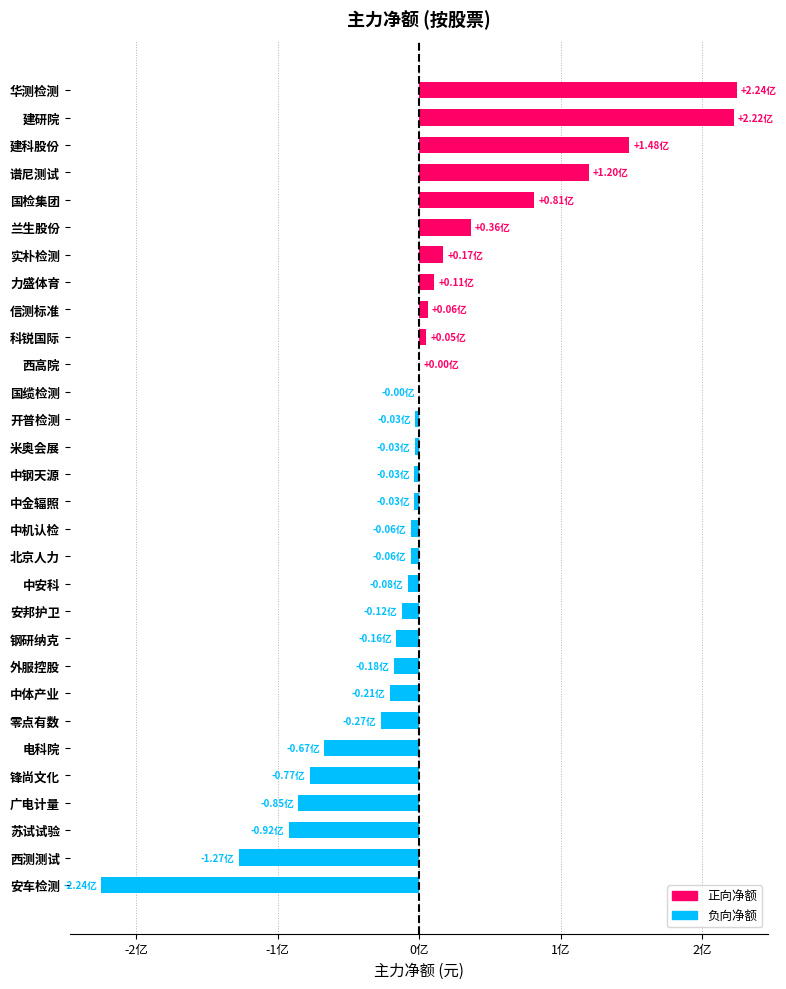

Are the bars horizontal?

Yes